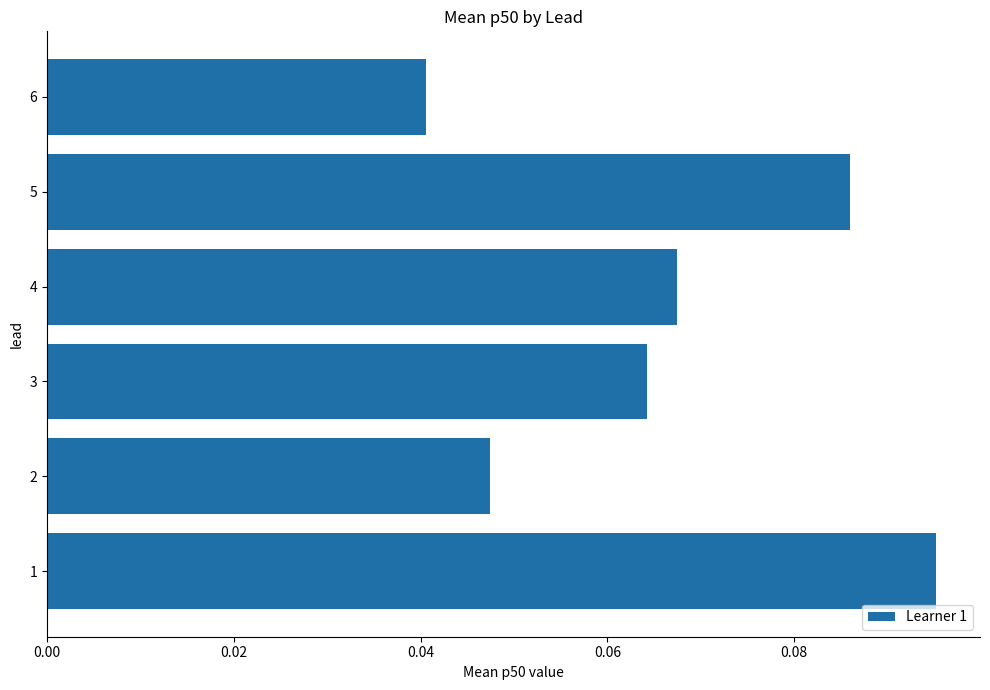

List the labels in order of value, largest first.

1, 5, 4, 3, 2, 6